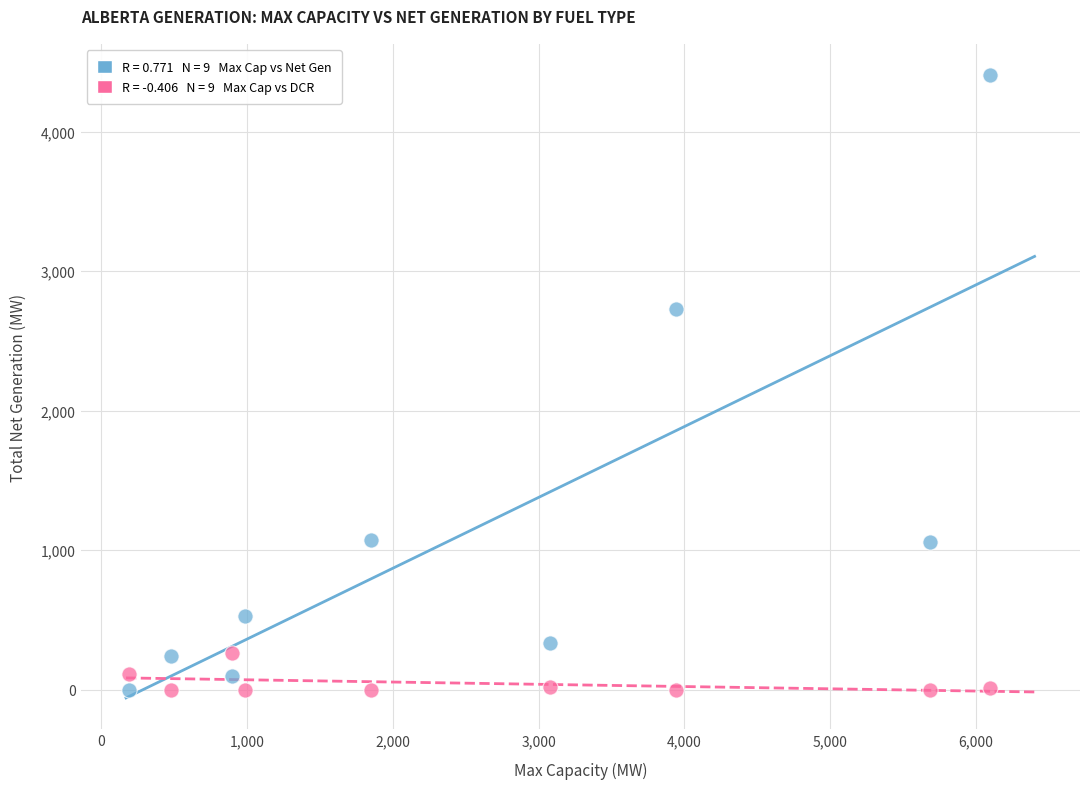

Across all data points, what is the range of Y values (max minus min)?

4403